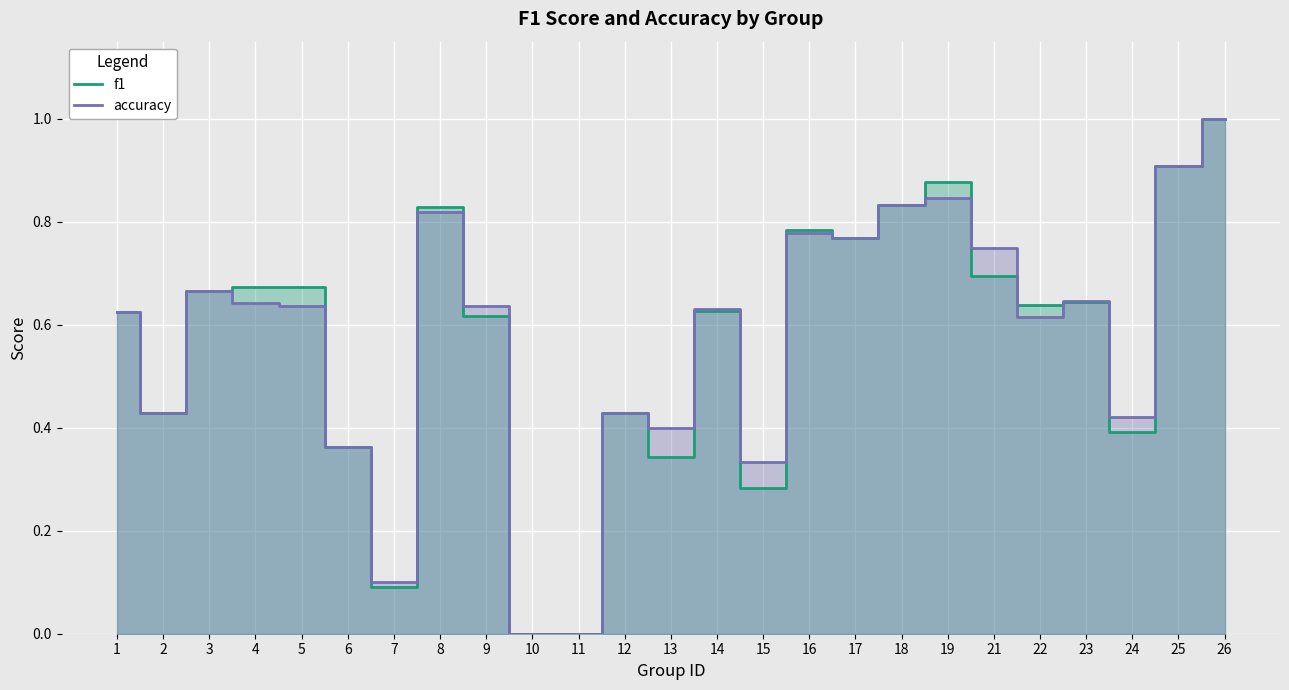

How many lines are shown in the chart?

2